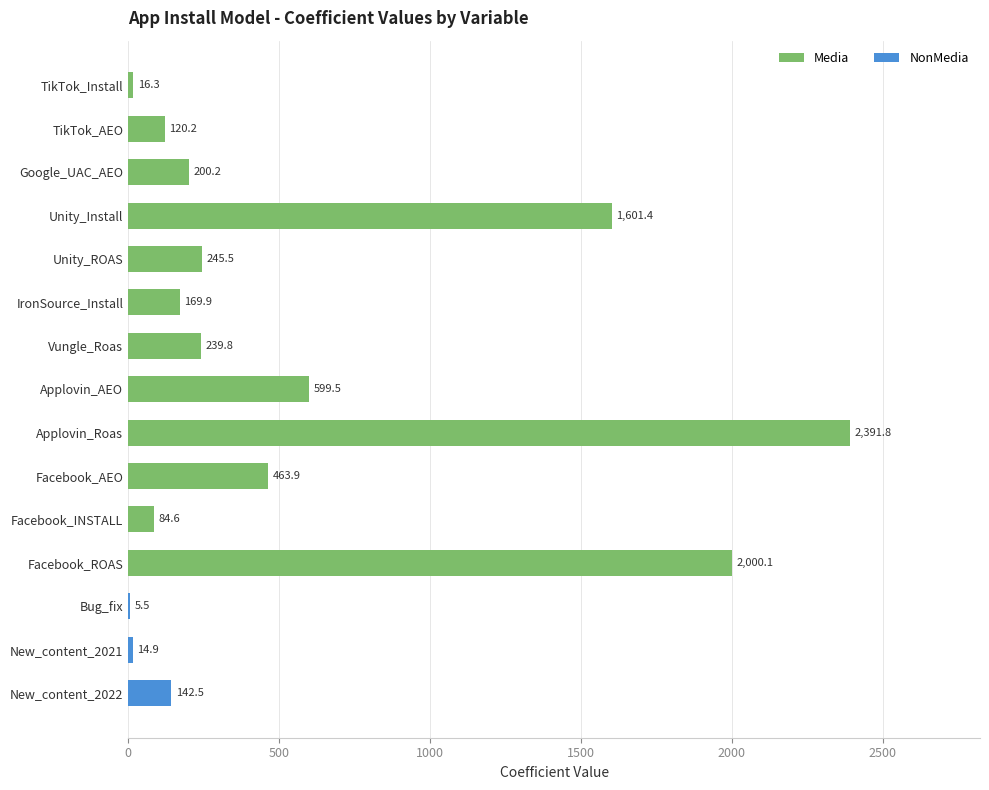

Which has a higher value, Unity_Install or Bug_fix?

Unity_Install